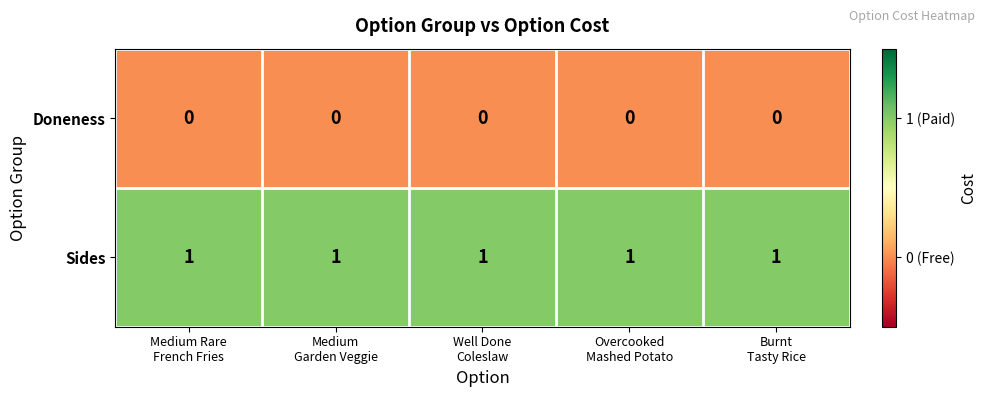

What is the sum of all Sides values?

5